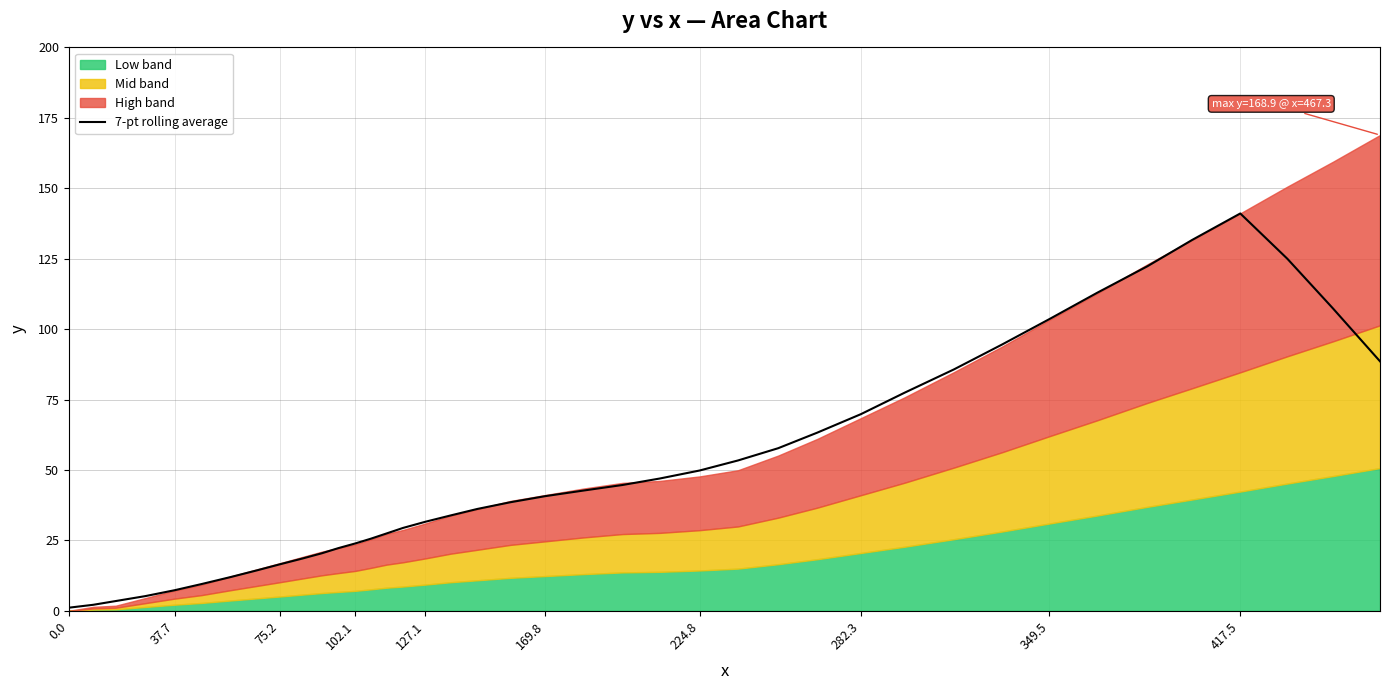

Does the chart have visible grid lines?

Yes